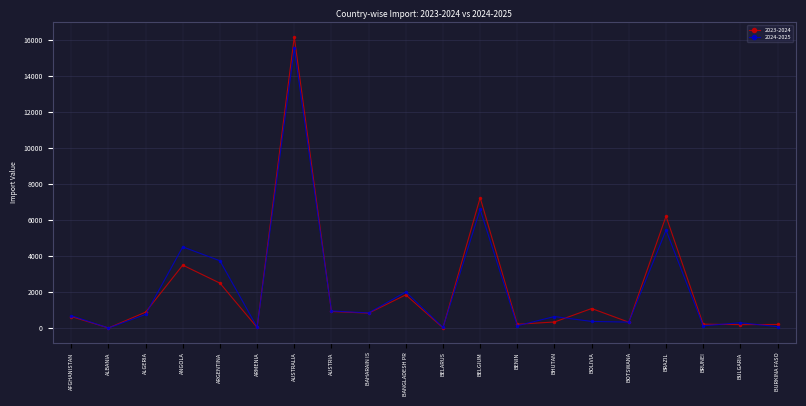

Does the chart have visible grid lines?

Yes